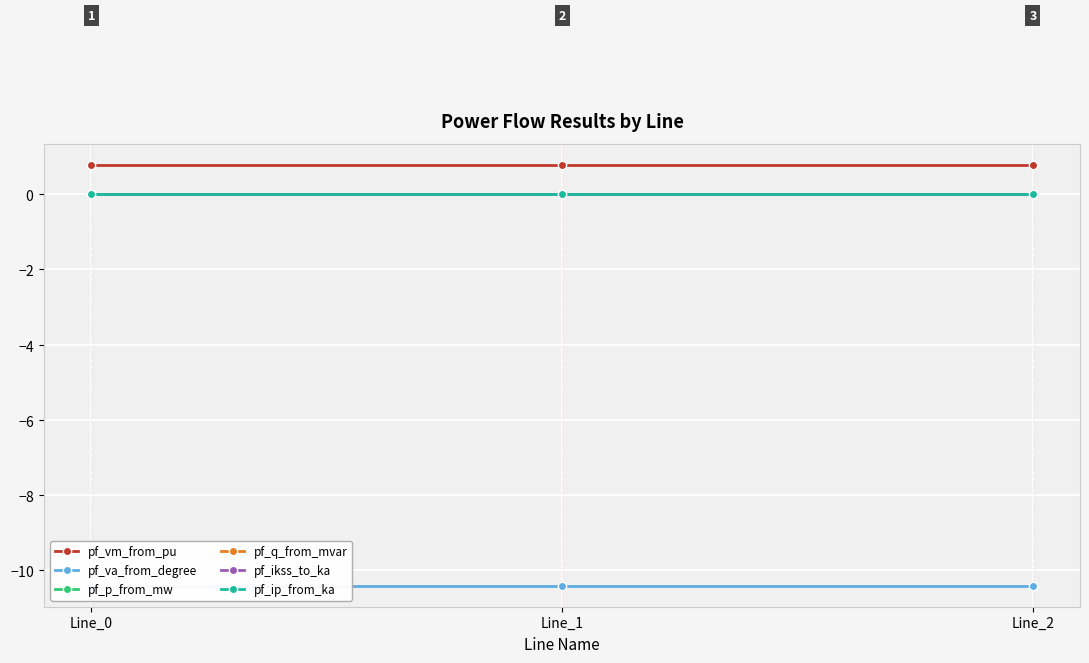

Which label corresponds to the largest value in the chart?

Line_2